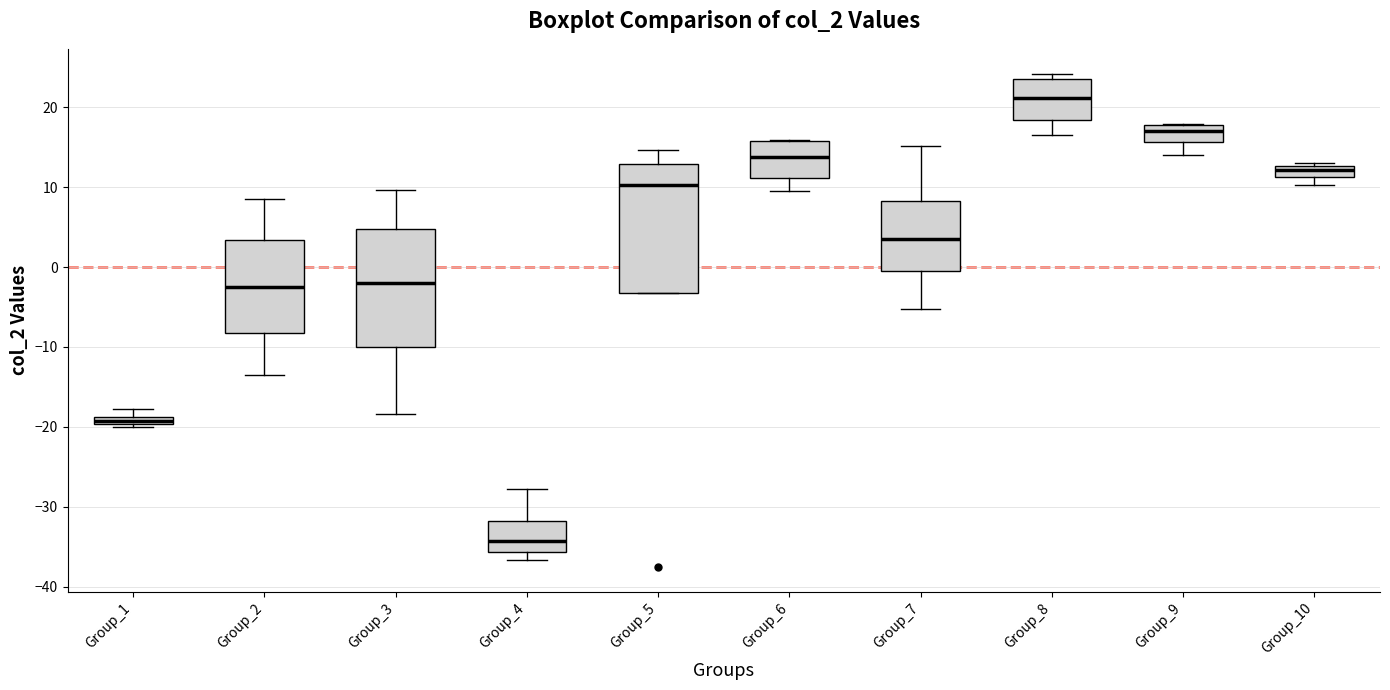

Comparing the boxes themselves (not the whiskers), which one is the tallest?

Group_5